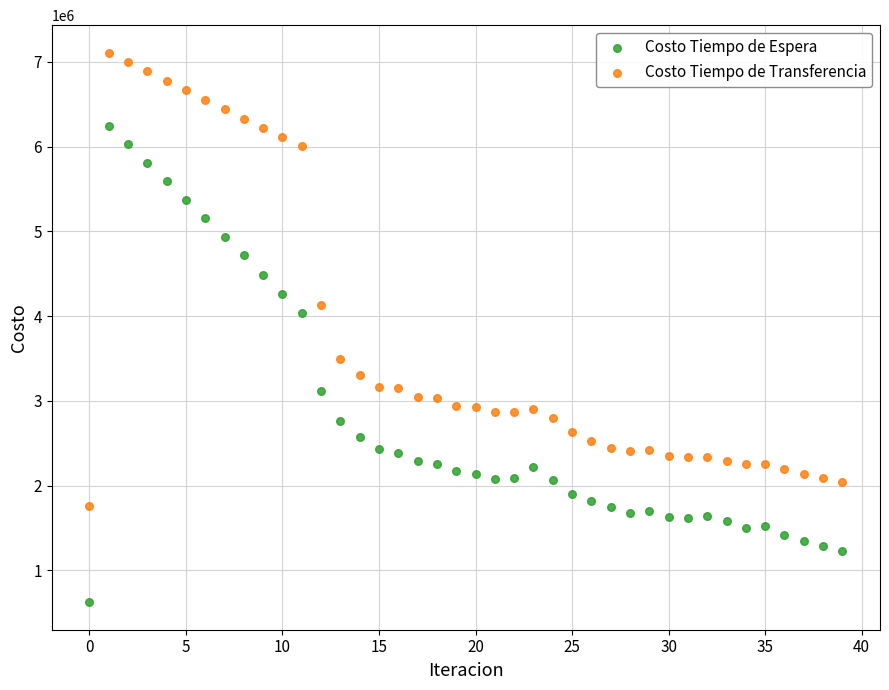

Across all data points, what is the range of Y values (max minus min)?

6483958.2